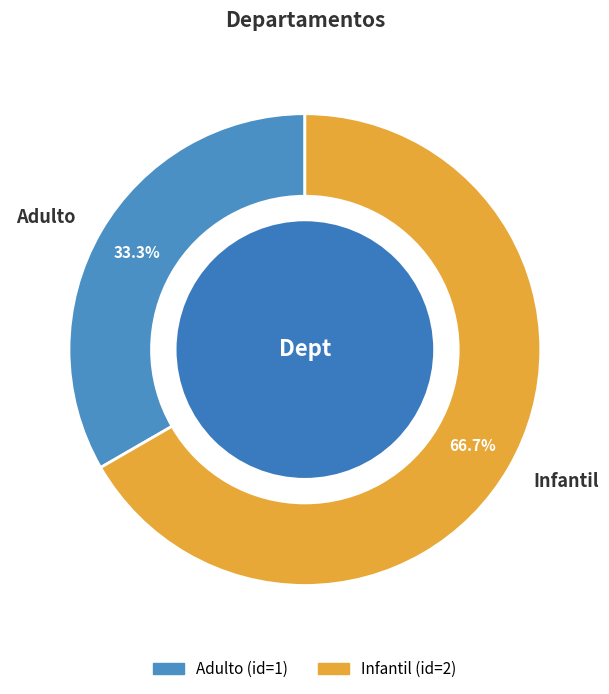

To the nearest percent, what is the combined percentage of Infantil and Adulto?

100%